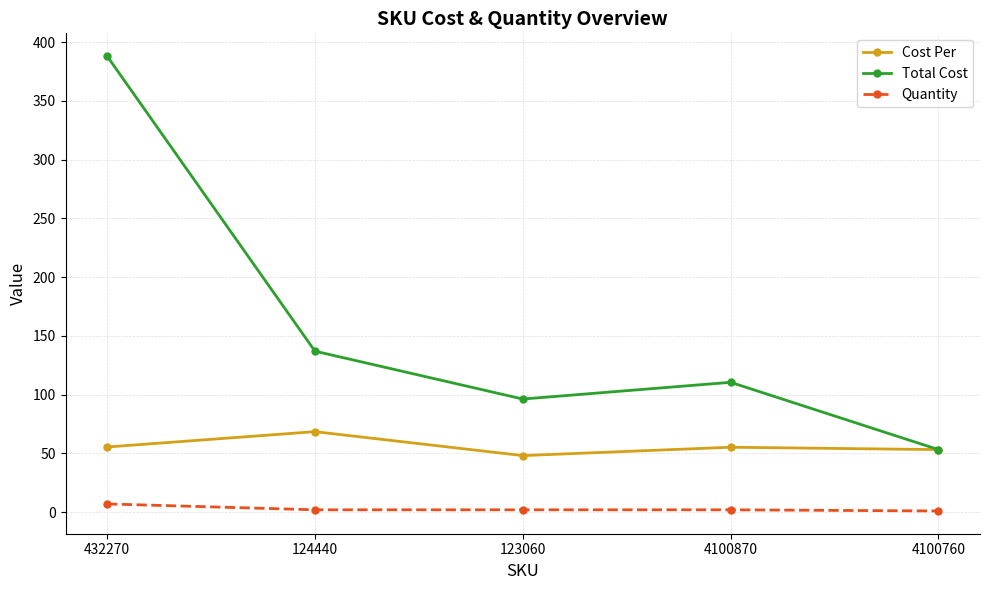

Count the Quantity values in the range 2 to 3.

3